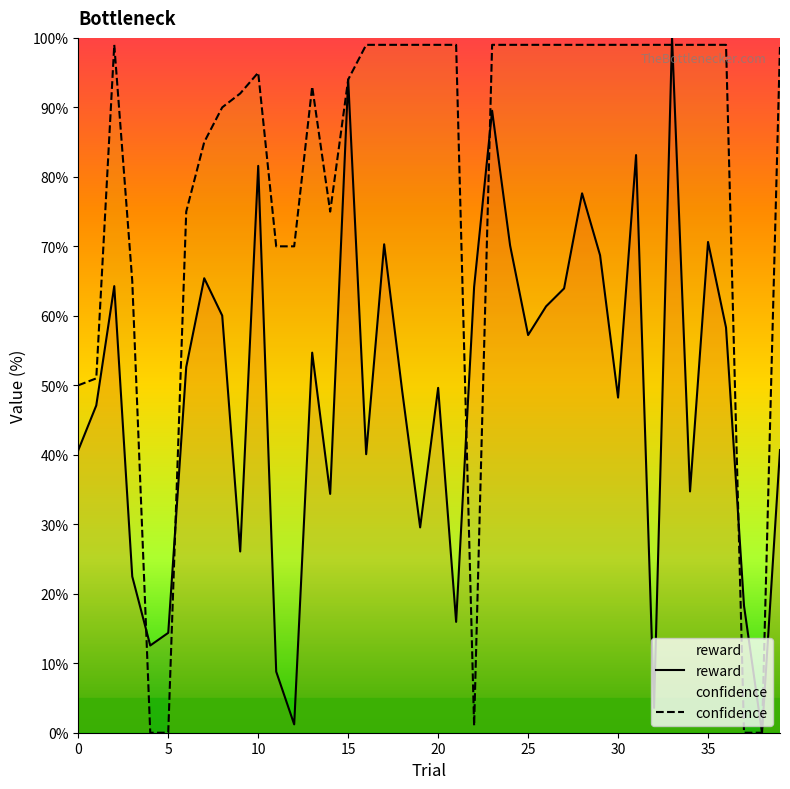

How many data points does each series have?

40